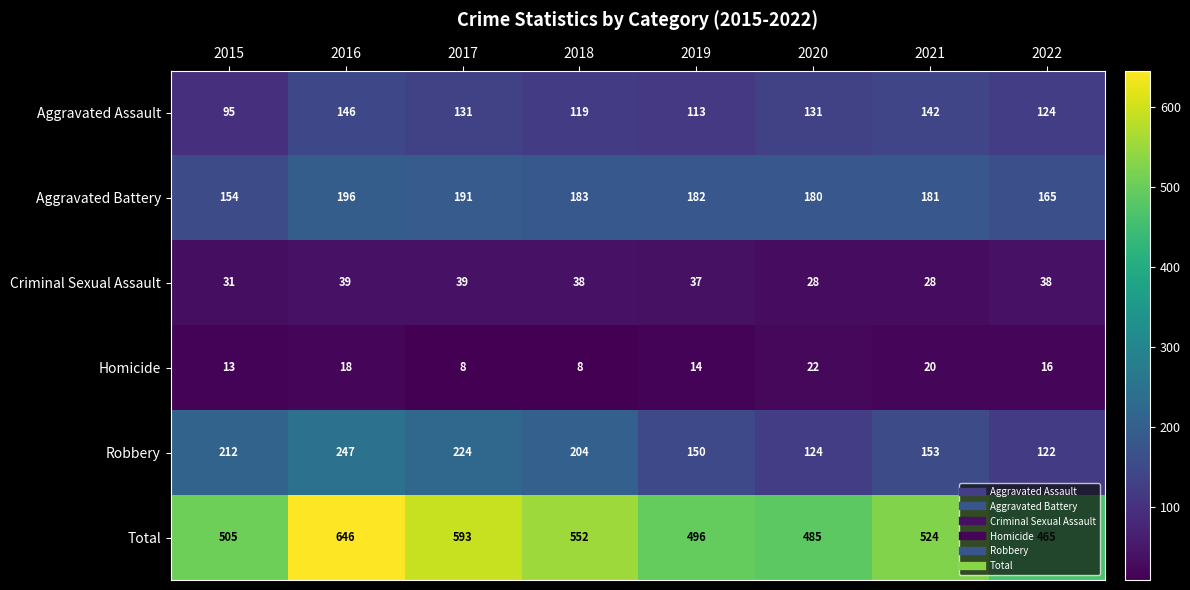

What is the total value across all series at 2020?

970